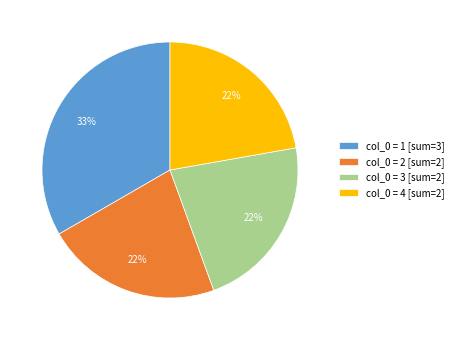

Is it true that col_0 = 1 [sum=3] is 33% of the pie?

True